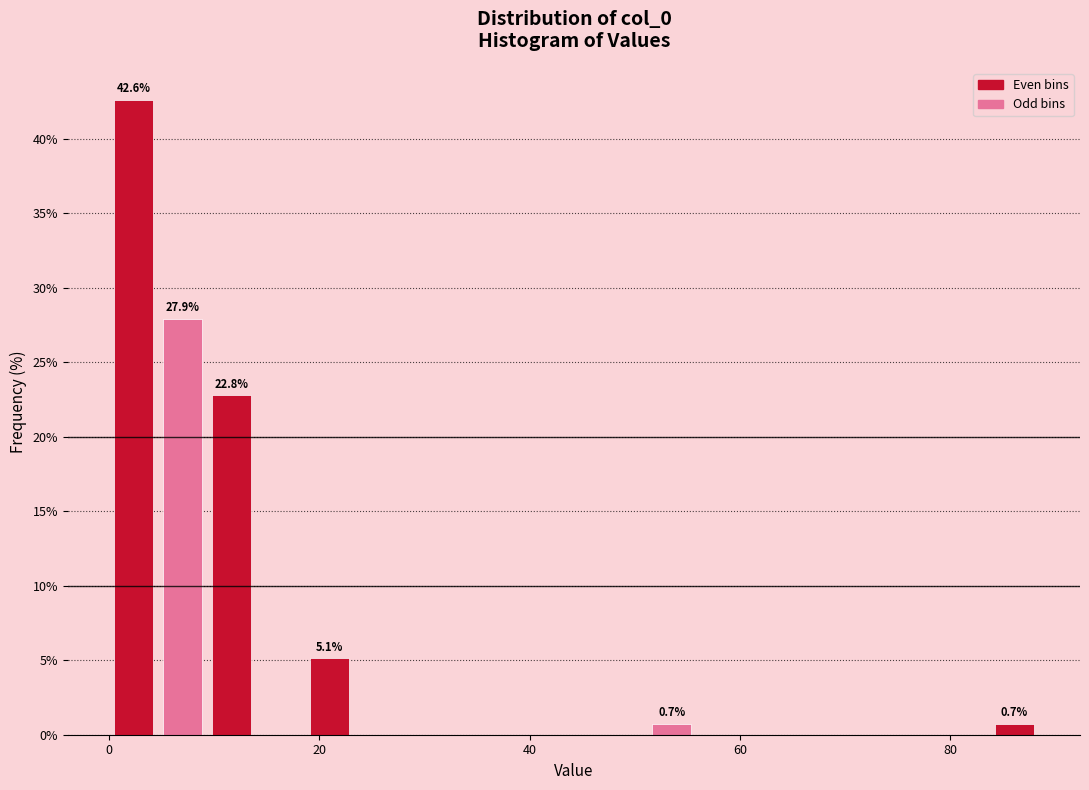

Read against the x-axis, roughly where is the centre of the tallest bar?

2